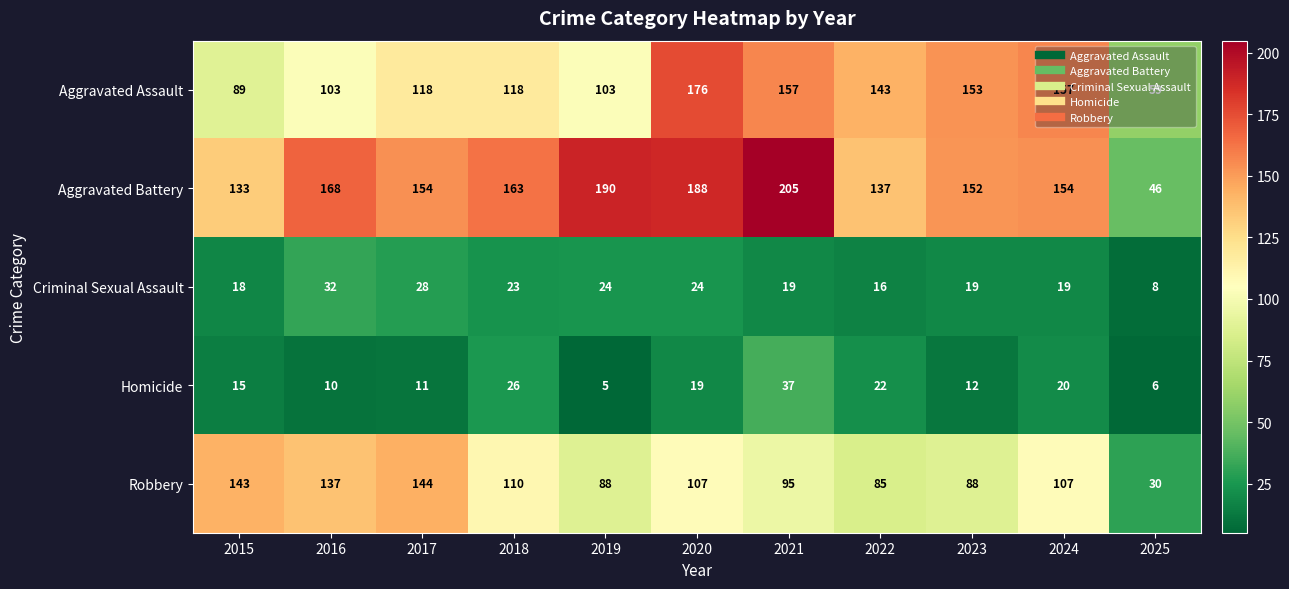

Is the value of Homicide at 2022 greater than the value of Aggravated Assault at 2017?

No